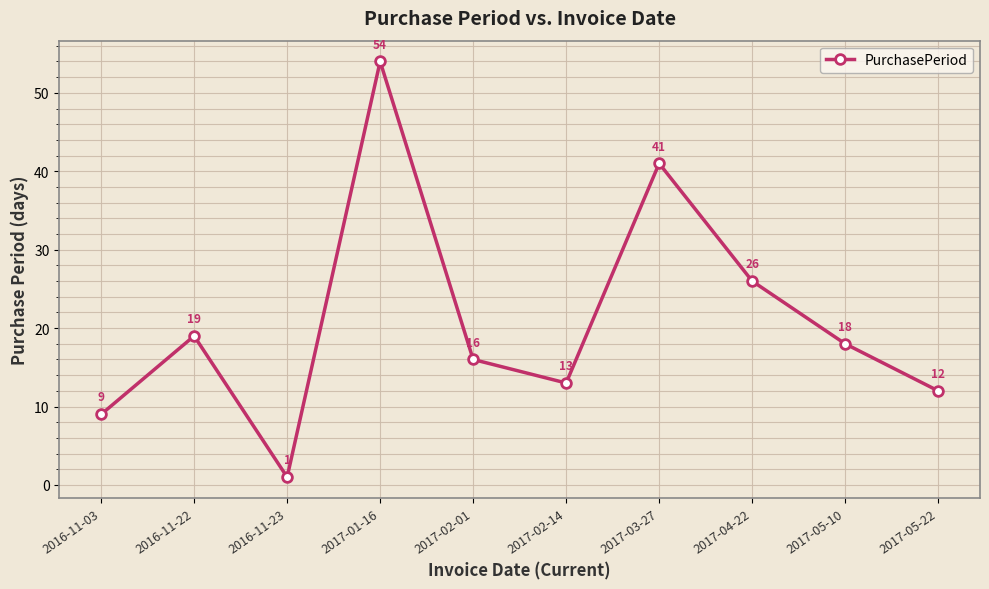

Reading left to right, extract all data points from this chart.

2016-11-03=9	2016-11-22=19	2016-11-23=1	2017-01-16=54	2017-02-01=16	2017-02-14=13	2017-03-27=41	2017-04-22=26	2017-05-10=18	2017-05-22=12